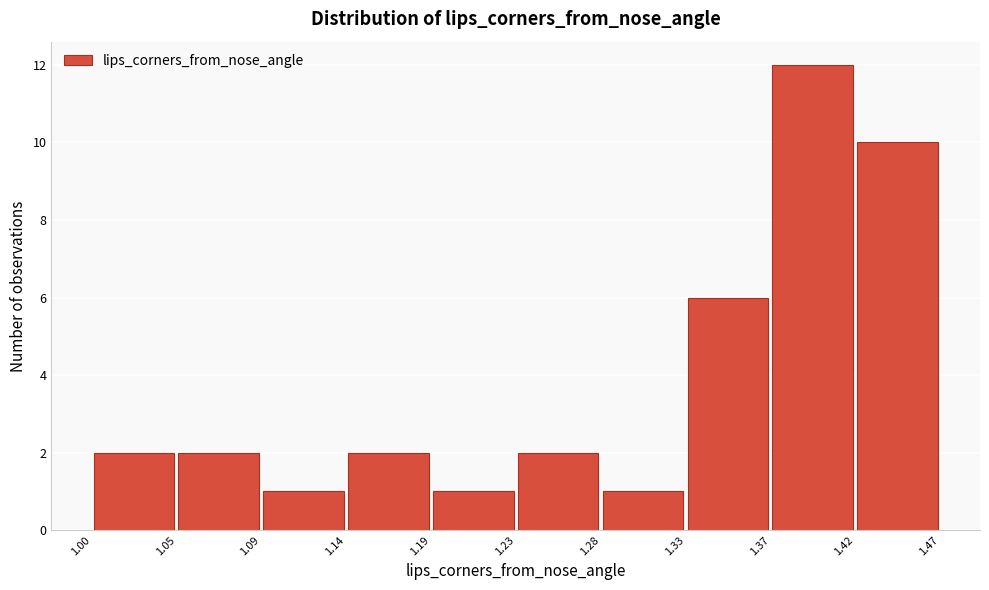

How tall is the bar that spans 1.28 to 1.33 on the x-axis? The values are not printed on the chart, so give them approximately, as read against the axis.

1